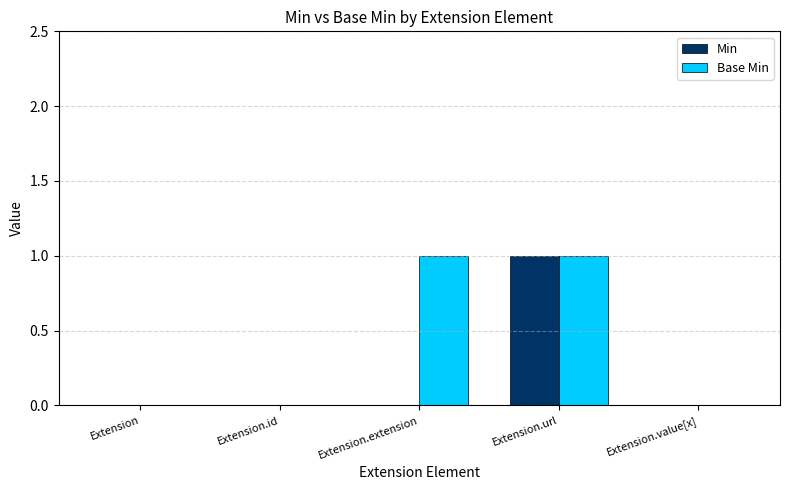

The value of Base Min at Extension.url is 0. True or false?

False